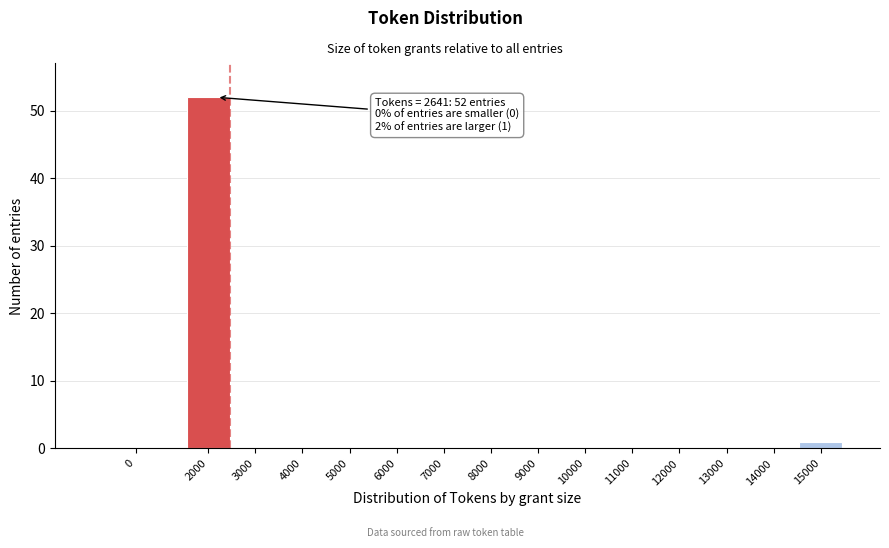

Reading left to right, what are all the values shown in this chart?

0=0	2000=52	3000=0	4000=0	5000=0	6000=0	7000=0	8000=0	9000=0	10000=0	11000=0	12000=0	13000=0	14000=0	15000=1